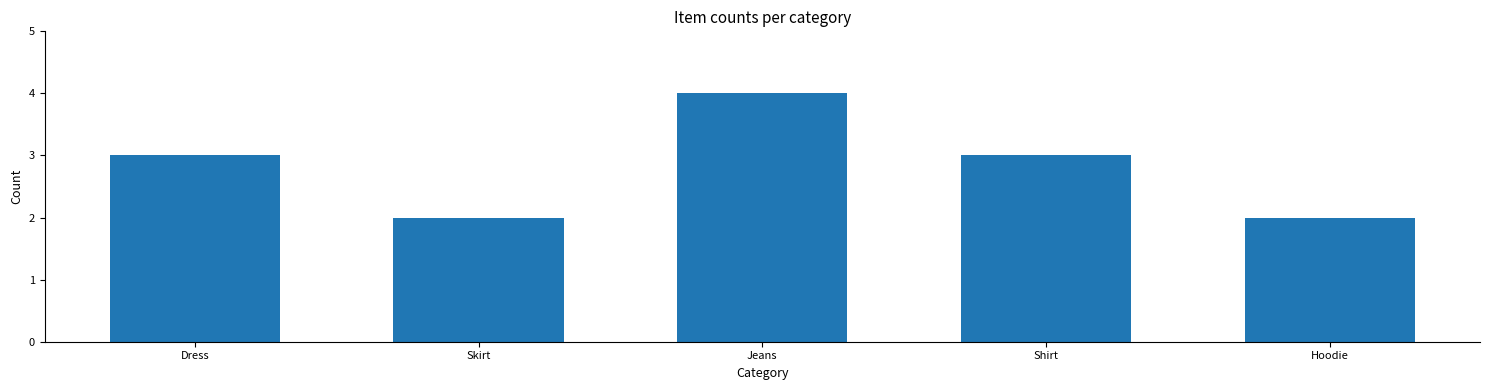

What is the label of the 3rd bar from the right?

Jeans